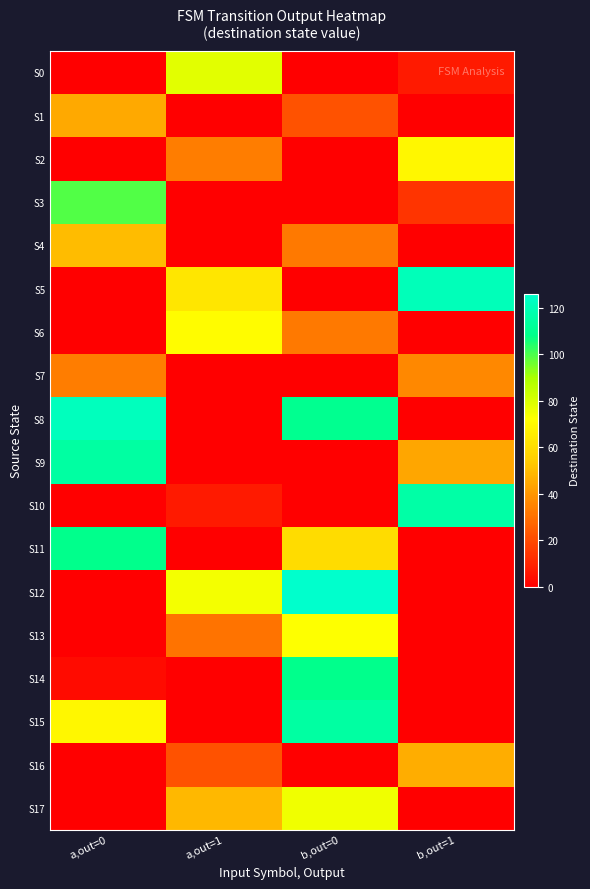

Reading left to right, list all the values displayed in this chart.

S0: a,out=0=0	a,out=1=78	b,out=0=0	b,out=1=7
S1: a,out=0=45	a,out=1=0	b,out=0=22	b,out=1=0
S2: a,out=0=0	a,out=1=33	b,out=0=0	b,out=1=69
S3: a,out=0=99	a,out=1=0	b,out=0=0	b,out=1=14
S4: a,out=0=50	a,out=1=0	b,out=0=32	b,out=1=0
S5: a,out=0=0	a,out=1=63	b,out=0=0	b,out=1=121
S6: a,out=0=0	a,out=1=71	b,out=0=32	b,out=1=0
S7: a,out=0=33	a,out=1=0	b,out=0=0	b,out=1=36
S8: a,out=0=122	a,out=1=0	b,out=0=110	b,out=1=0
S9: a,out=0=115	a,out=1=0	b,out=0=0	b,out=1=44
S10: a,out=0=0	a,out=1=7	b,out=0=0	b,out=1=116
S11: a,out=0=109	a,out=1=0	b,out=0=60	b,out=1=0
S12: a,out=0=0	a,out=1=74	b,out=0=126	b,out=1=0
S13: a,out=0=0	a,out=1=31	b,out=0=72	b,out=1=0
S14: a,out=0=3	a,out=1=0	b,out=0=109	b,out=1=0
S15: a,out=0=69	a,out=1=0	b,out=0=115	b,out=1=0
S16: a,out=0=0	a,out=1=22	b,out=0=0	b,out=1=46
S17: a,out=0=0	a,out=1=49	b,out=0=75	b,out=1=0